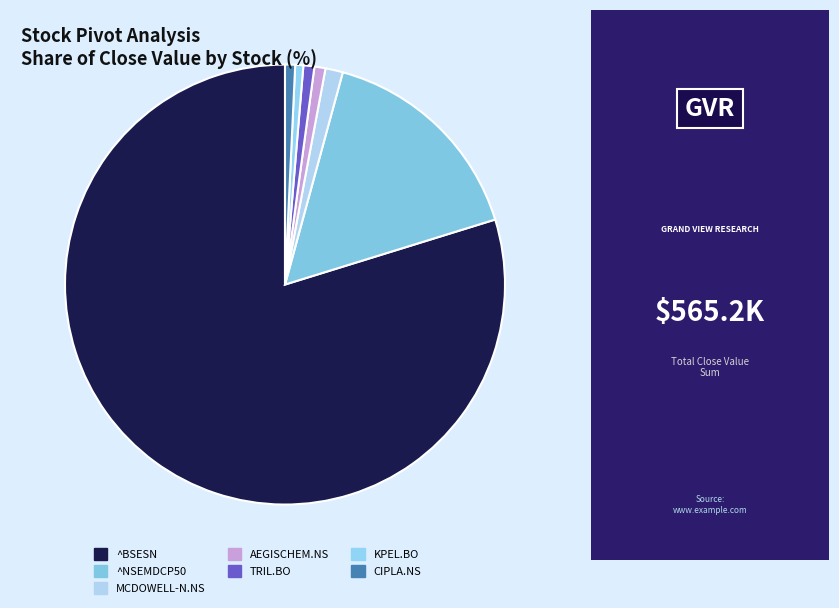

Which slice is the largest?

^BSESN